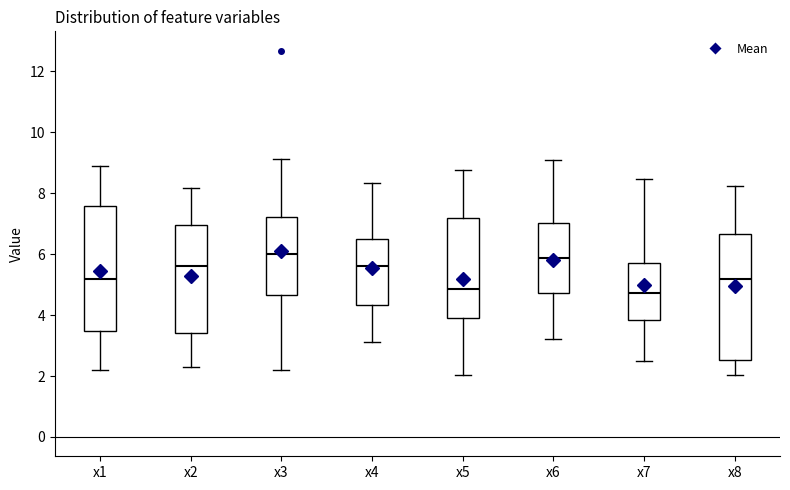

Where does the median line of the box for x3 sit on the y-axis? The values are not printed on the chart, so give them approximately, as read against the axis.

6.0